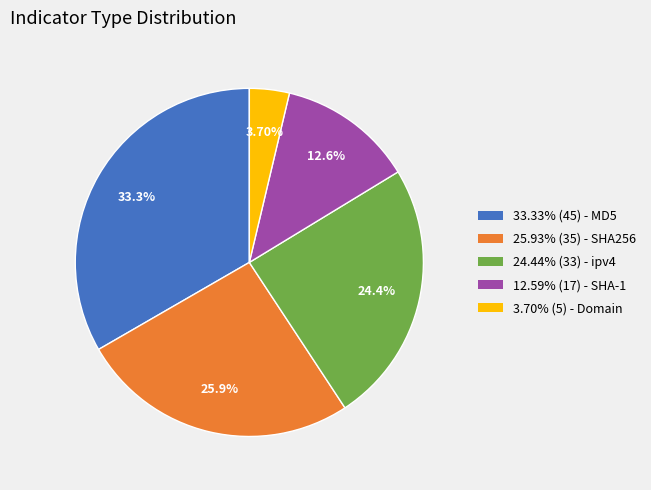

How many segments does this pie chart have?

5